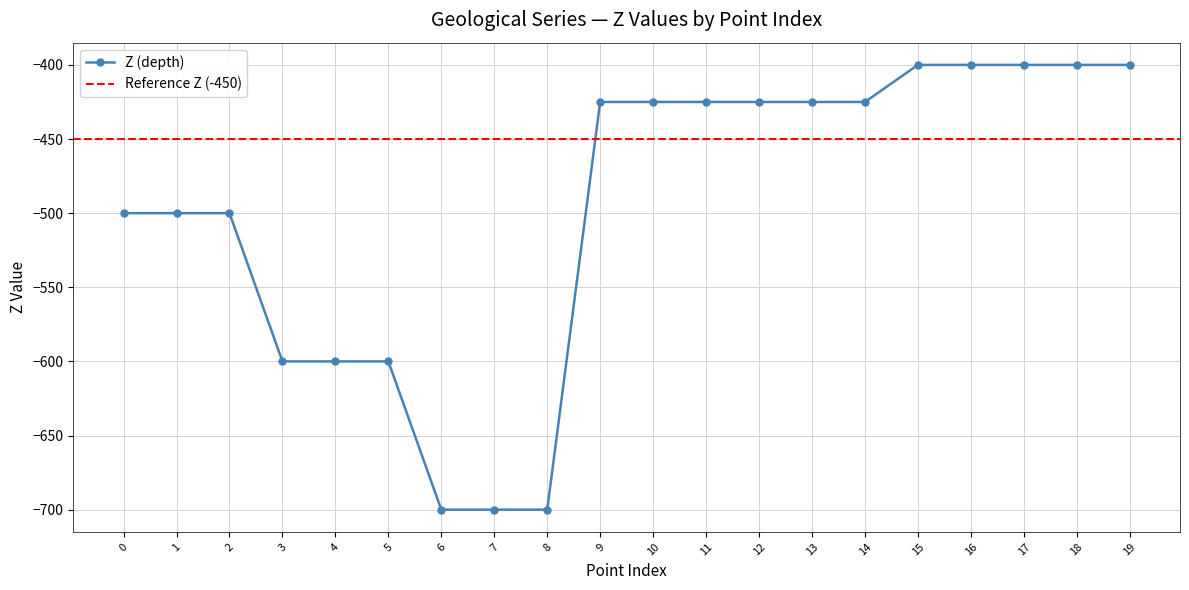

How many lines are shown in the chart?

1